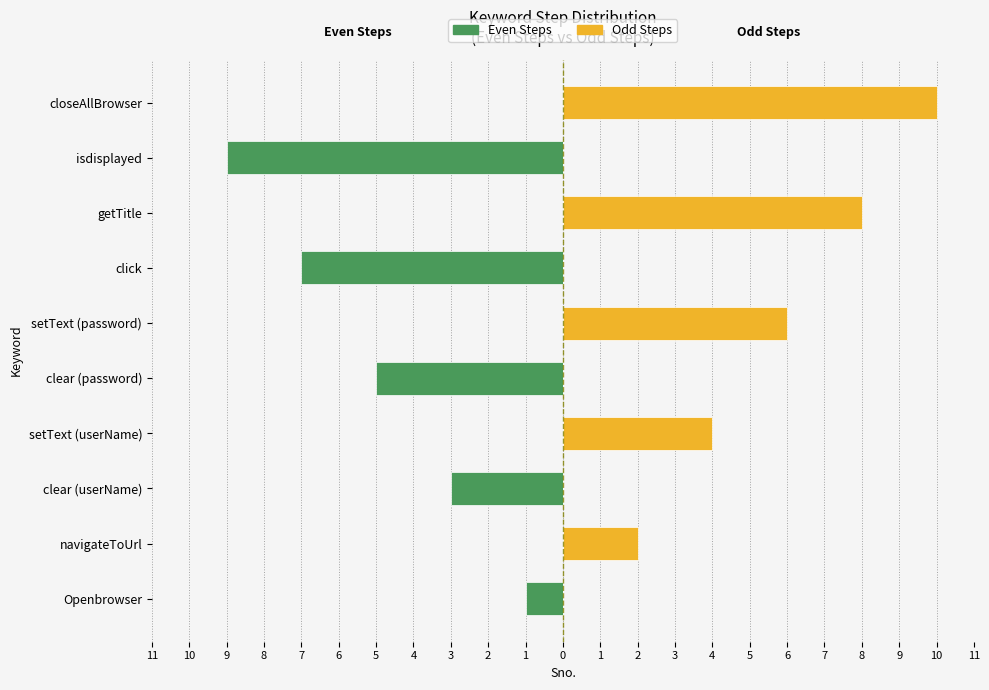

What is the difference between the maximum and second lowest values in the Odd Steps series?

10